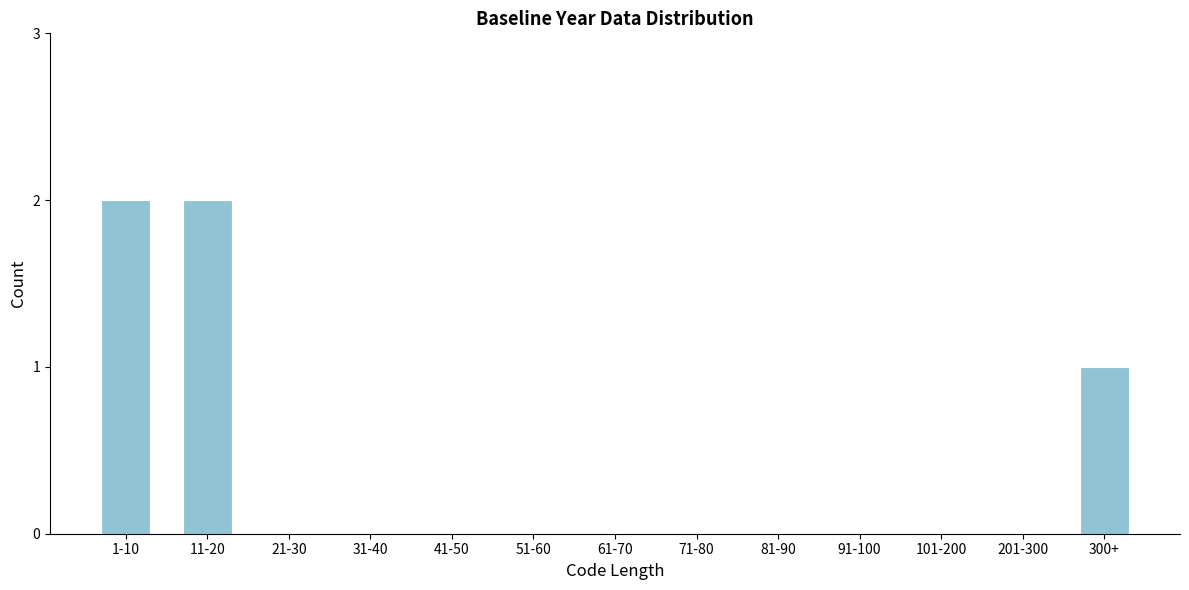

Reading right to left, transcribe all the data shown in this chart.

300+=1	201-300=0	101-200=0	91-100=0	81-90=0	71-80=0	61-70=0	51-60=0	41-50=0	31-40=0	21-30=0	11-20=2	1-10=2